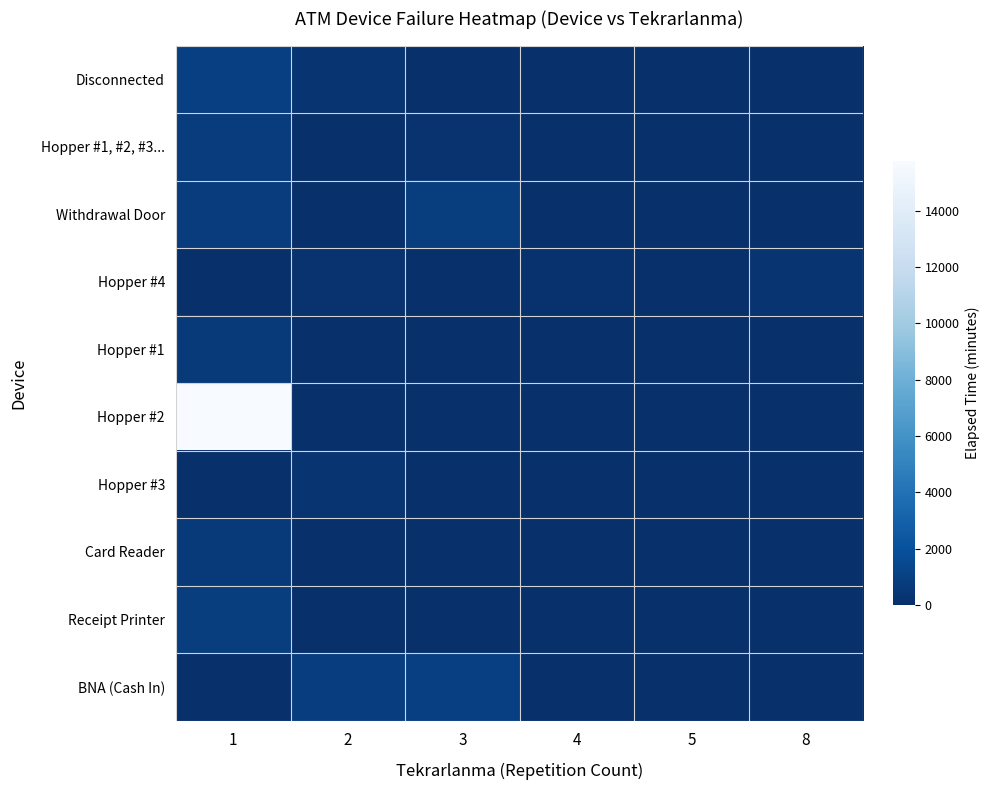

Which series has the widest spread of values?

Hopper #2